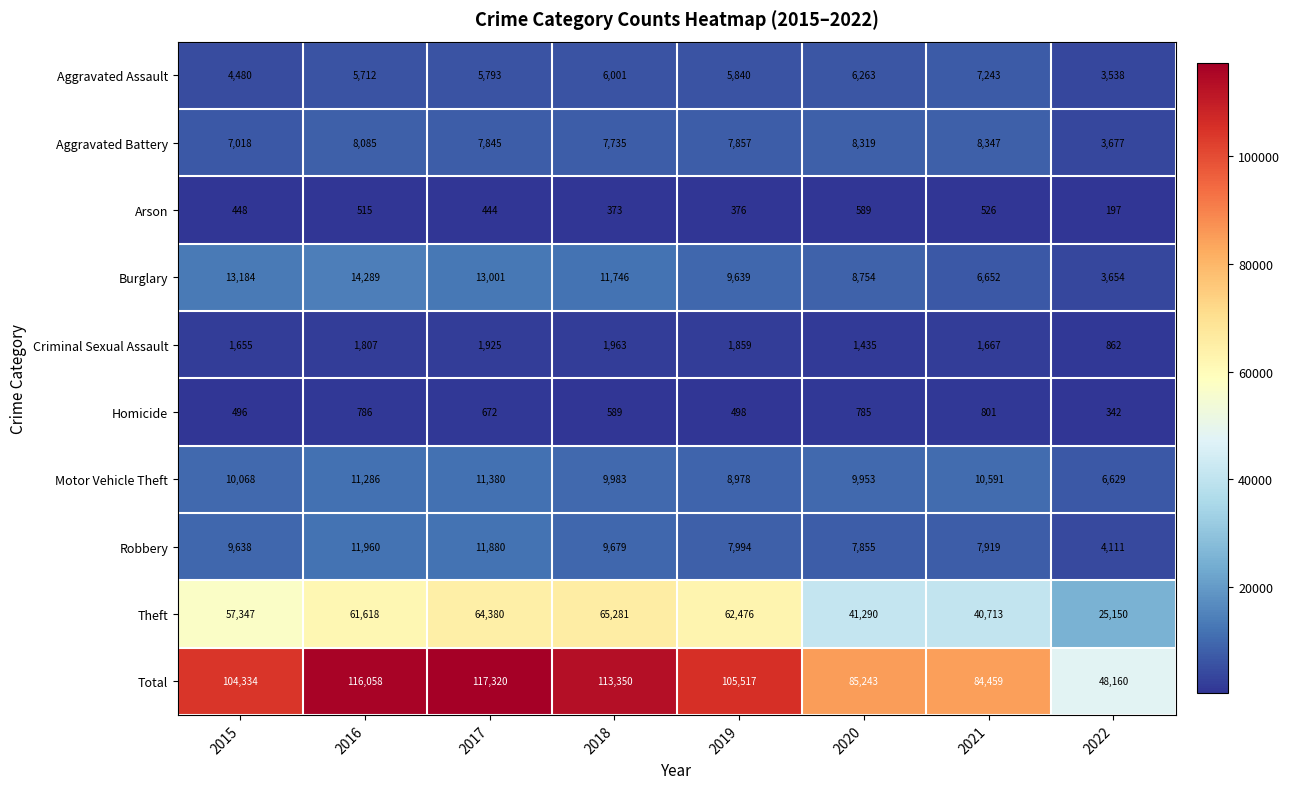

What is the approximate value of Homicide at 2017?

672